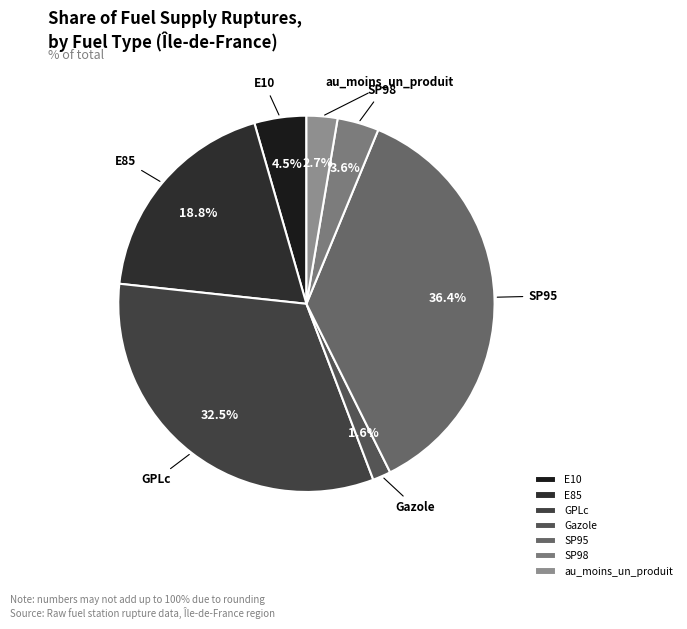

How many slices are in this pie chart?

7